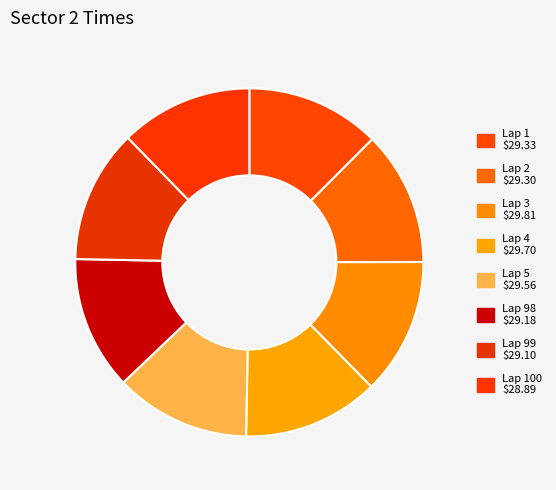

How many segments does this pie chart have?

8